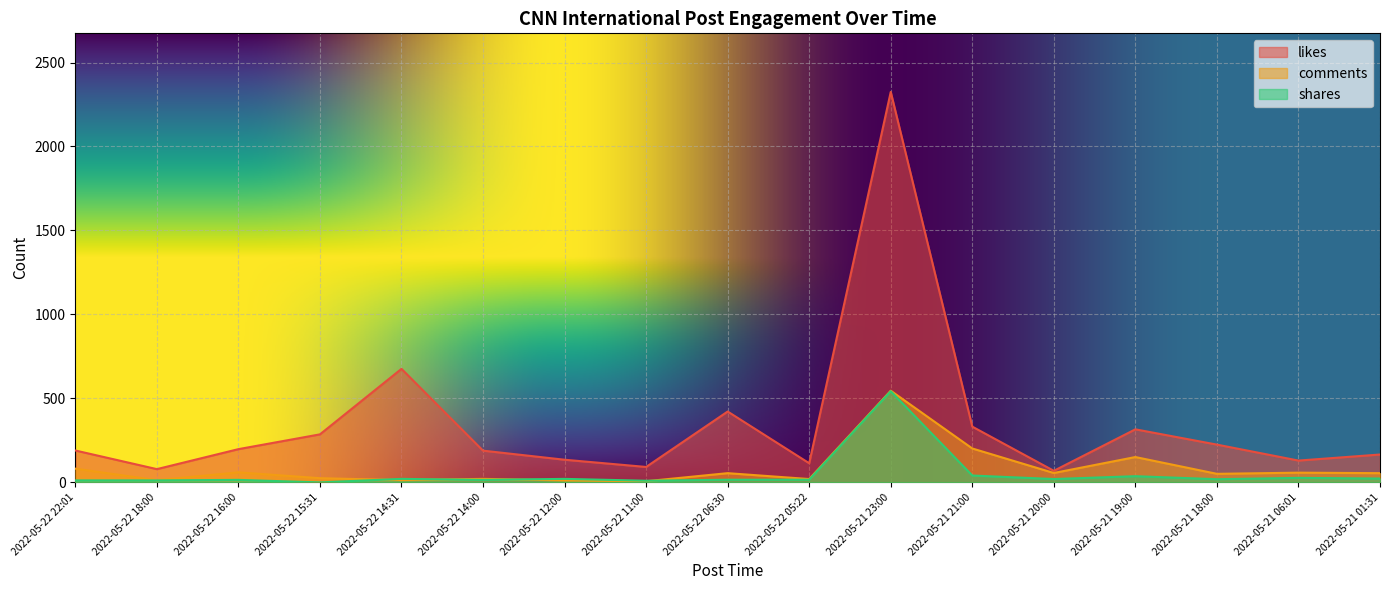

Is the value of comments at 2022-05-22 11:00 greater than the value of likes at 2022-05-21 19:00?

No